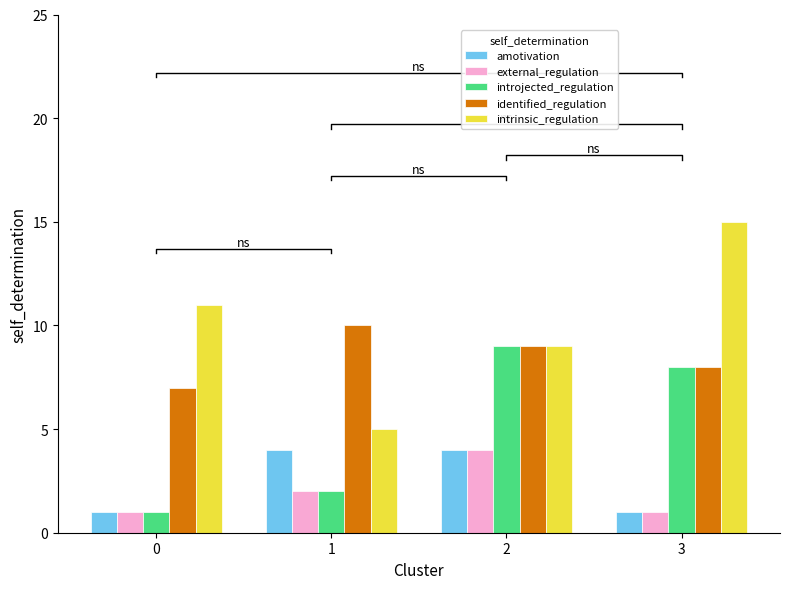

The identified_regulation series shows 16 at 1. True or false?

False